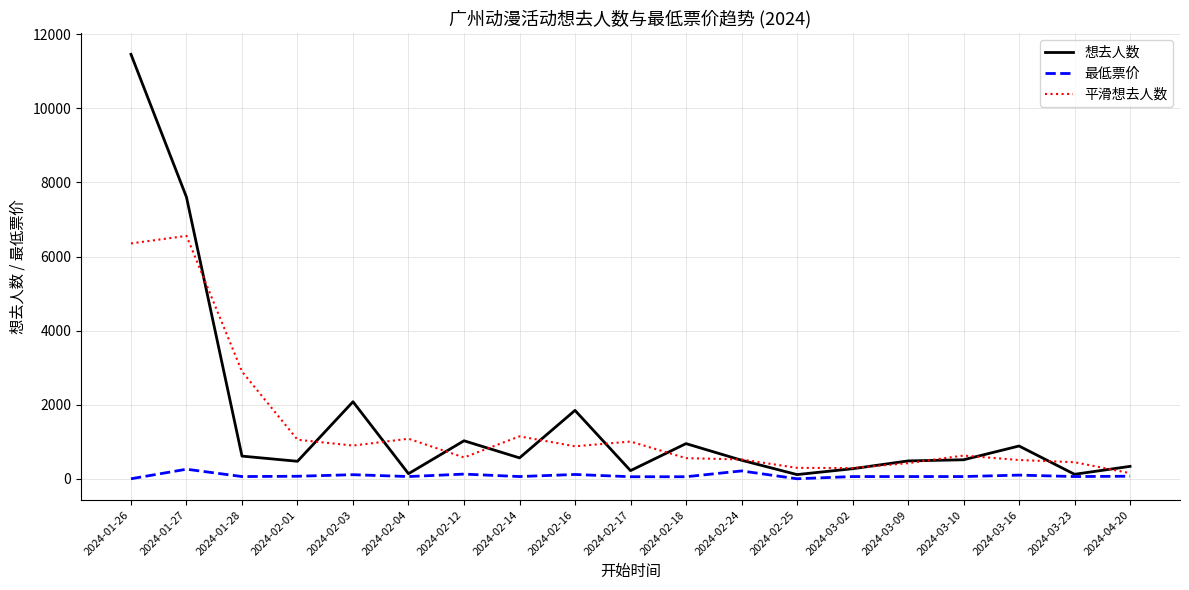

At which label is 想去人数 closest to 5786?

2024-01-27